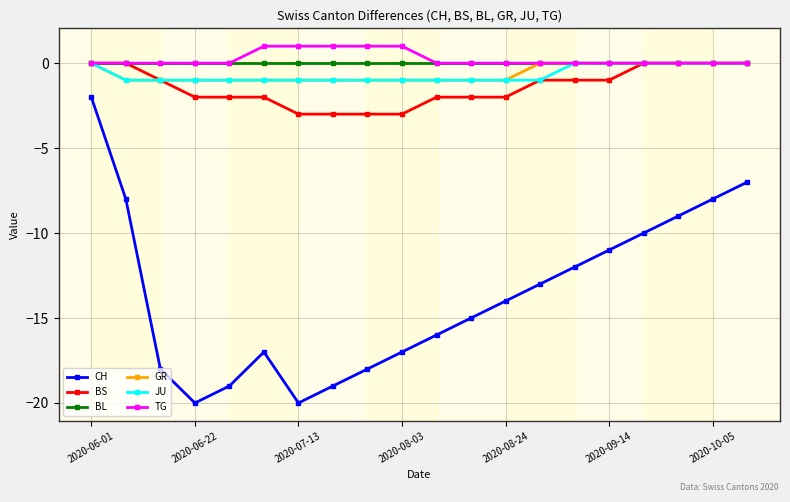

True or false: CH and BL cross at least once.

False